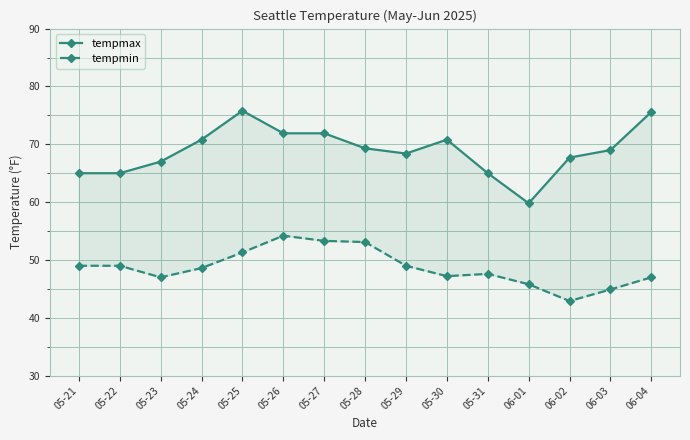

Which series has the largest total across all categories?

tempmax